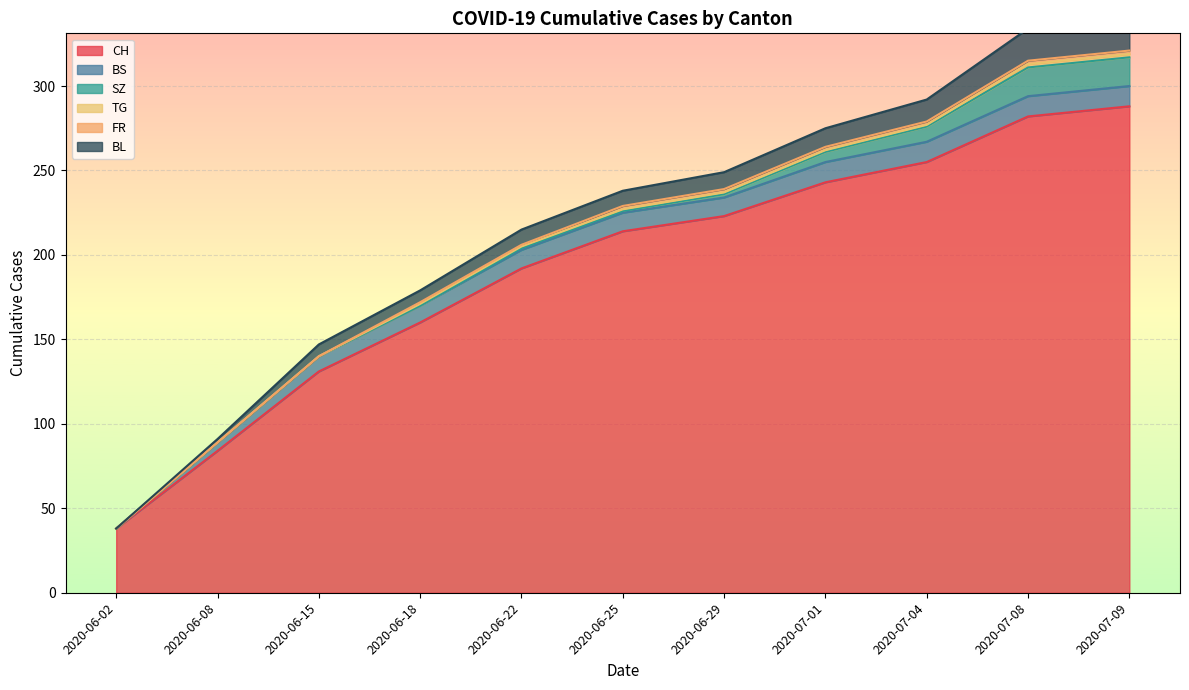

Reading right to left, what are all the values shown in this chart?

CH: 288	282	255	243	223	214	192	160	131	84	38
BS: 12	12	12	12	11	11	11	10	9	5	0
SZ: 17	17	9	6	2	1	1	0	0	0	0
TG: 2	2	1	1	1	1	1	1	0	0	0
FR: 2	2	2	2	2	2	1	1	0	0	0
BL: 20	19	13	11	10	9	9	7	7	2	0